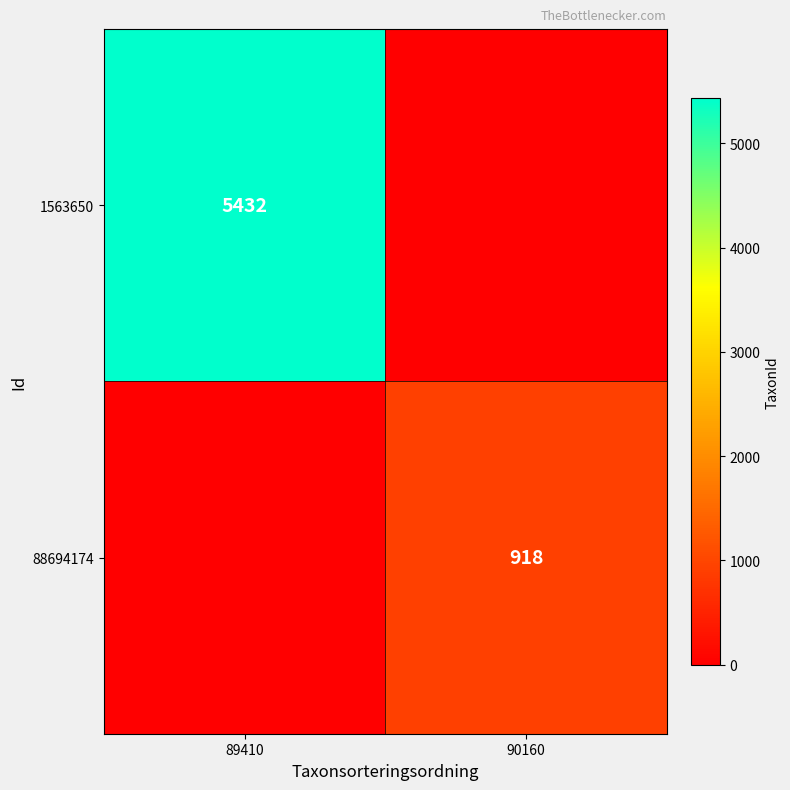

Is it true that 88694174 equals 918 at 90160?

True